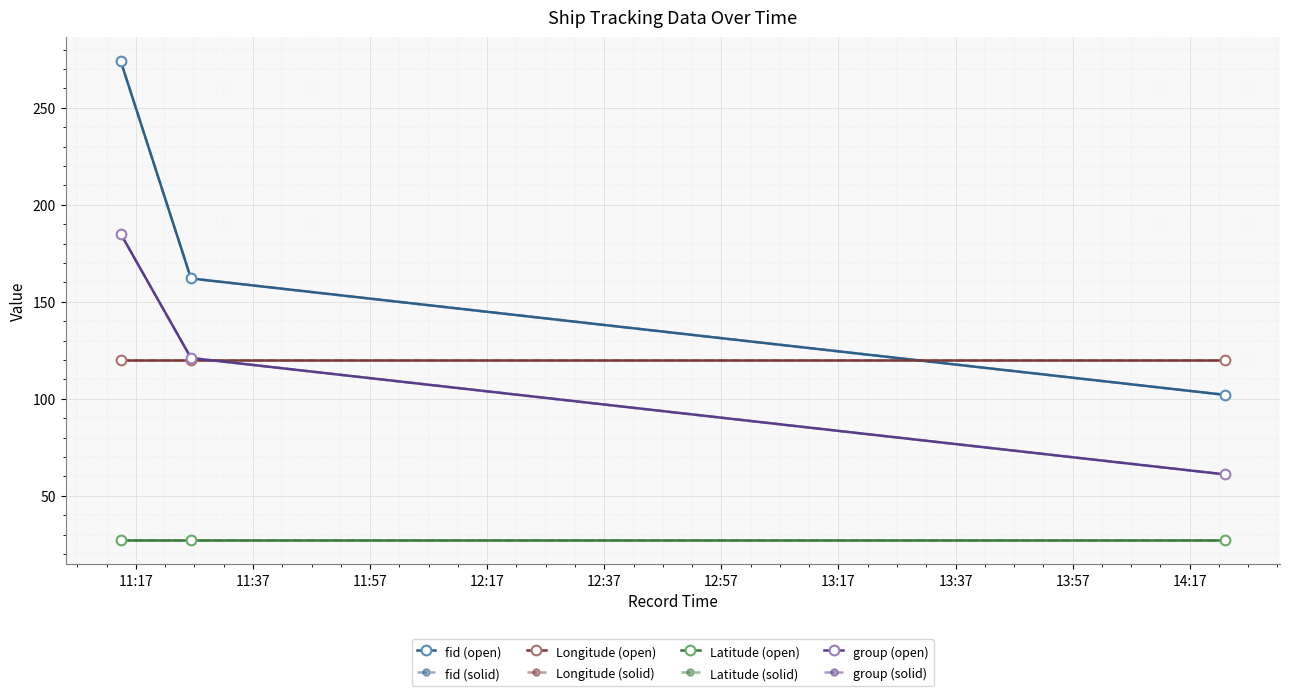

Is this an area chart (filled region under the line)?

No